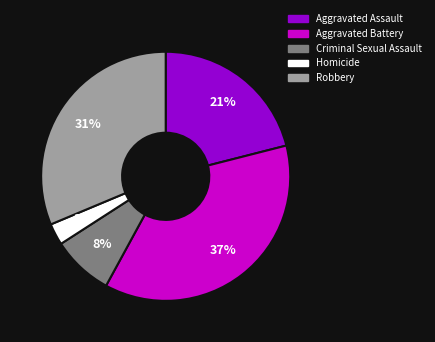

How many slices are in this pie chart?

5